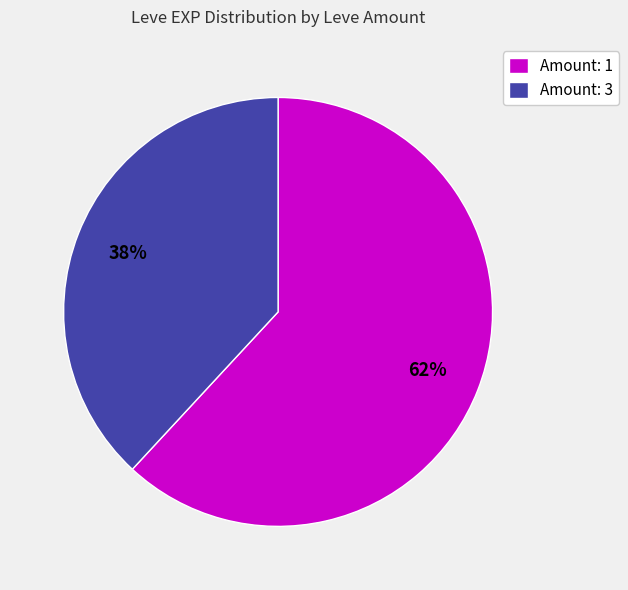

How many segments does this pie chart have?

2